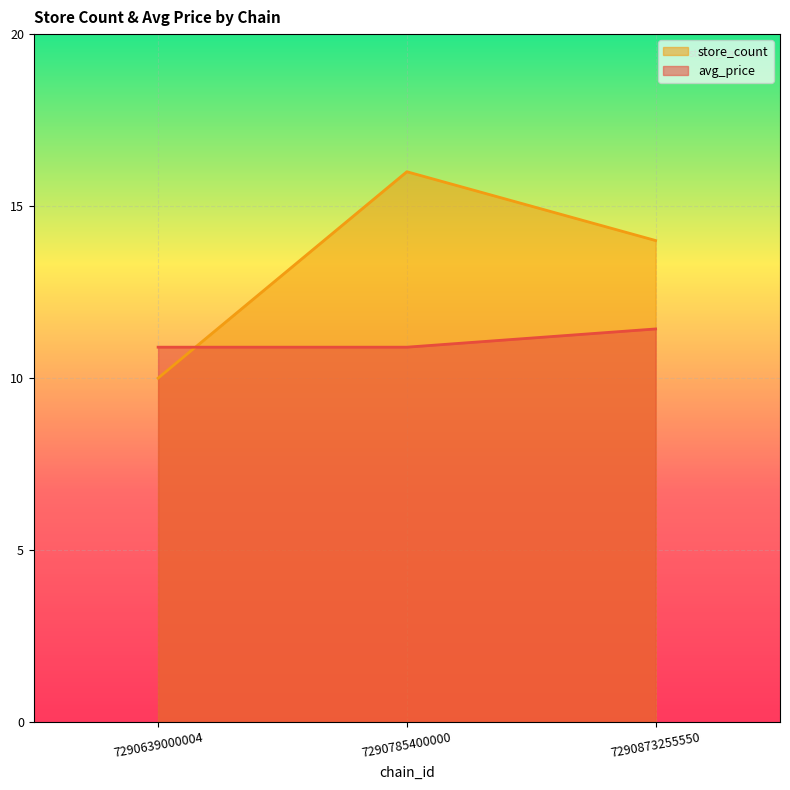

The store_count series shows 10.0 at 7290639000004. True or false?

True